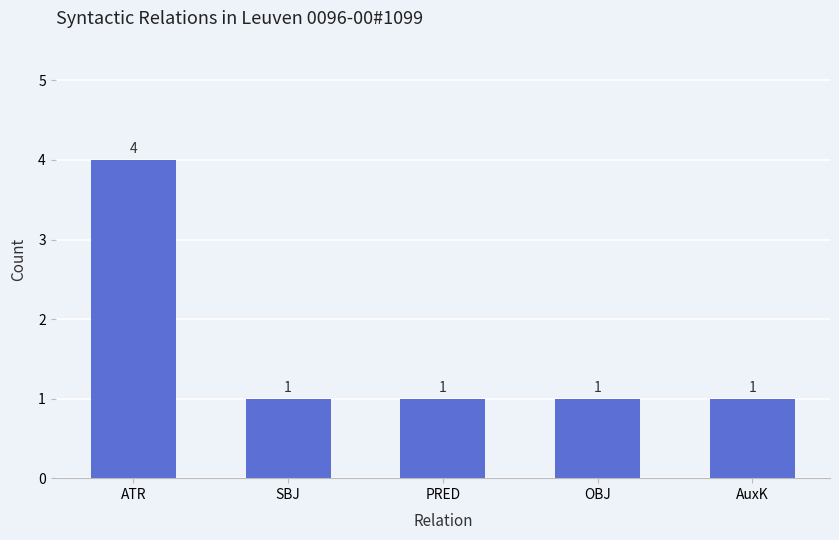

Reading right to left, what are all the values shown in this chart?

AuxK=1	OBJ=1	PRED=1	SBJ=1	ATR=4